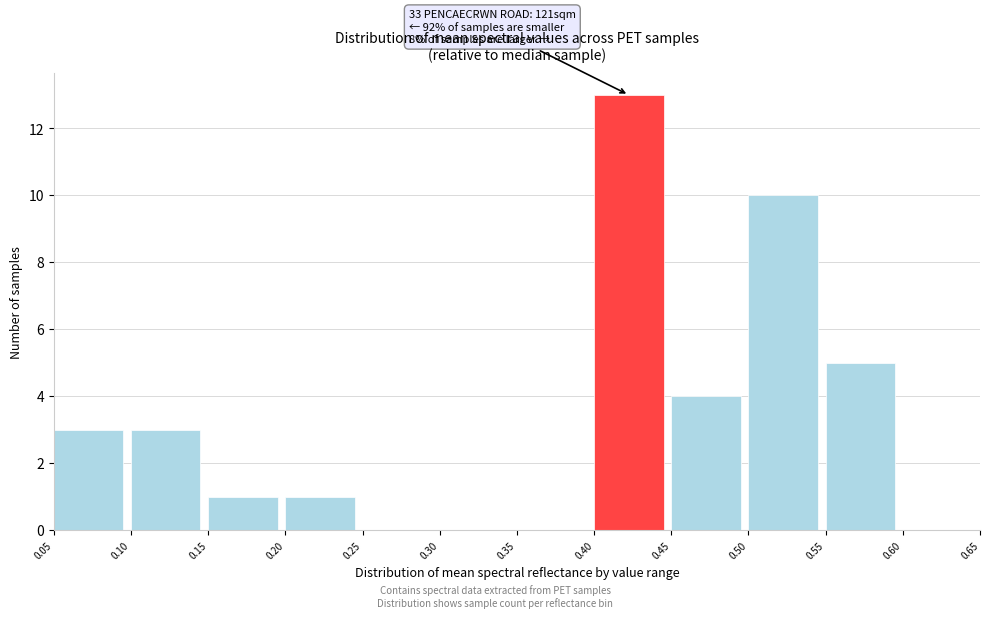

Which range on the x-axis has the tallest bar?

0.40 to 0.45